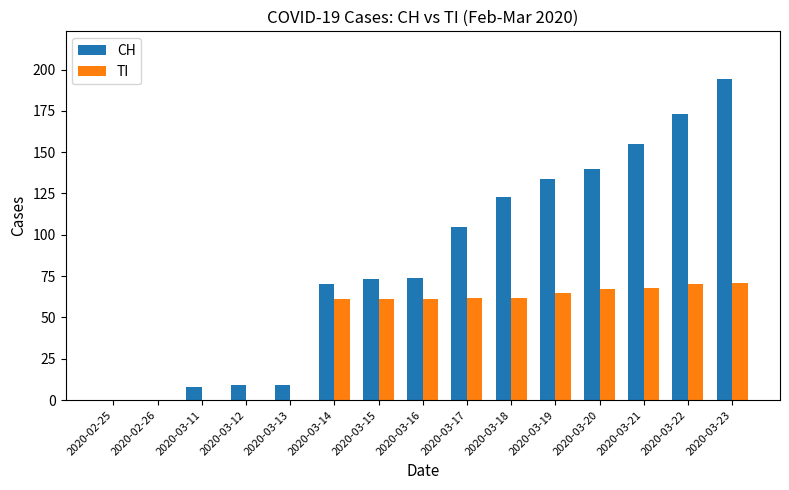

What is the sum of the CH values at 2020-03-17 and 2020-03-14?

175